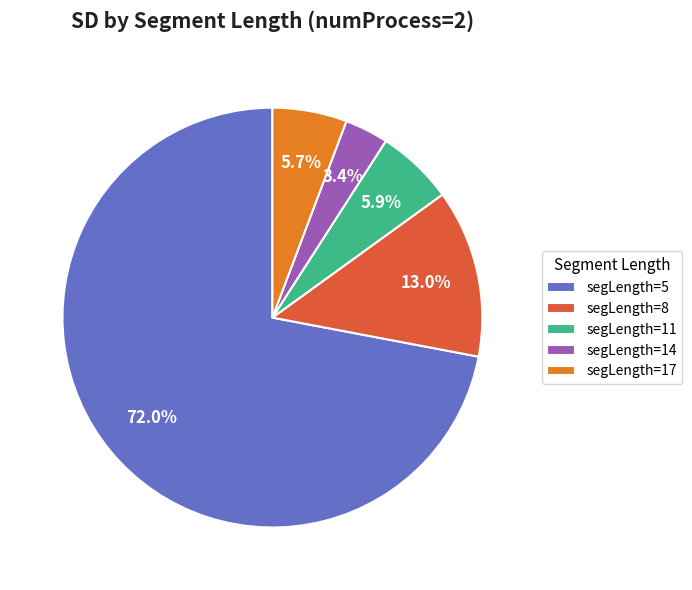

Is there a majority slice in this chart?

Yes